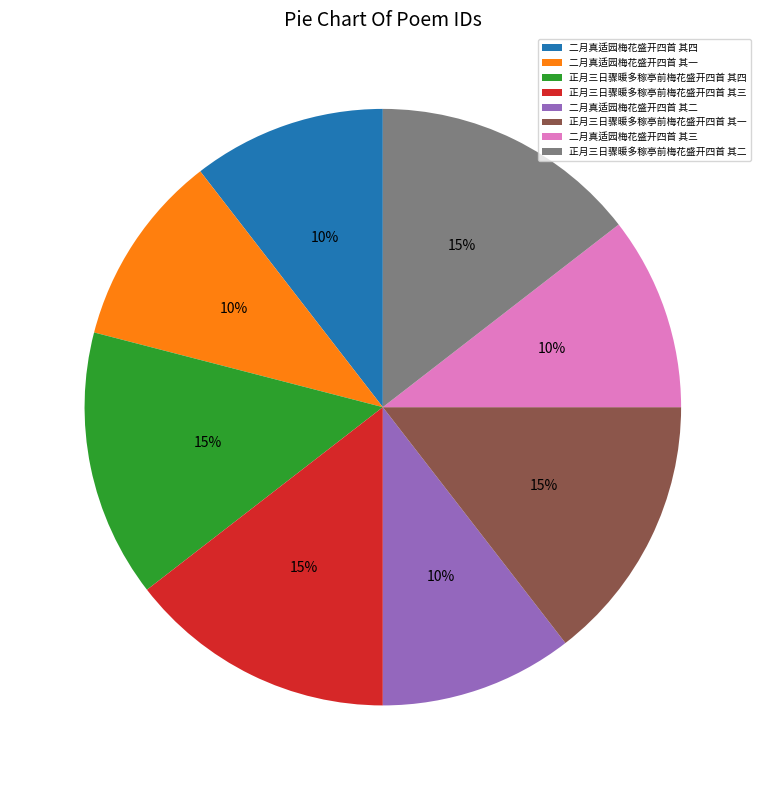

Is 正月三日骤暖多稼亭前梅花盛开四首 其二 the majority of the pie?

No